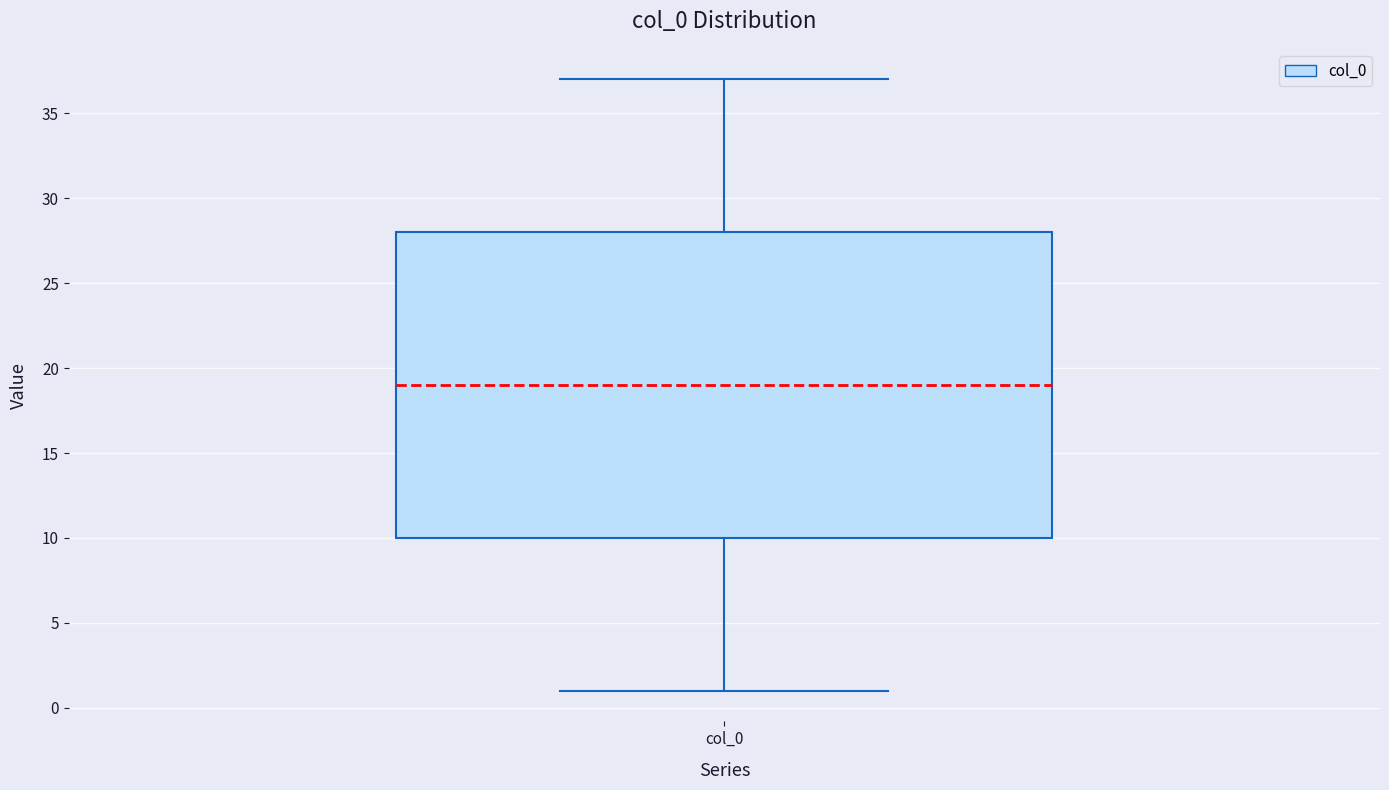

Where does the upper whisker of the box for col_0 end on the y-axis? The values are not printed on the chart, so give them approximately, as read against the axis.

37